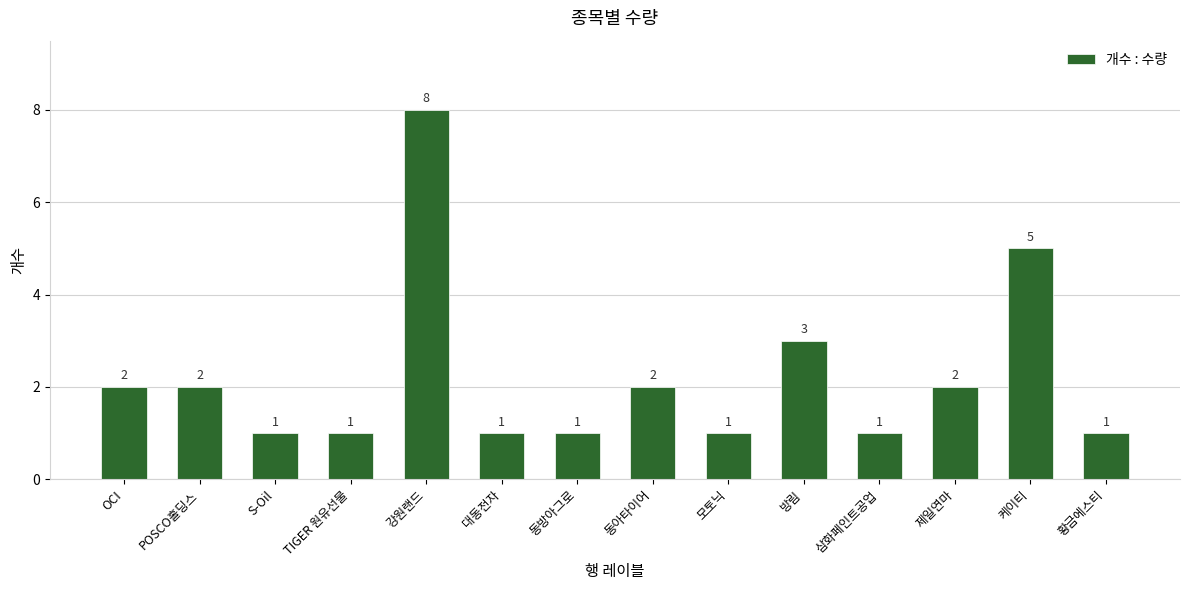

At which label is the value closest to 4?

방림